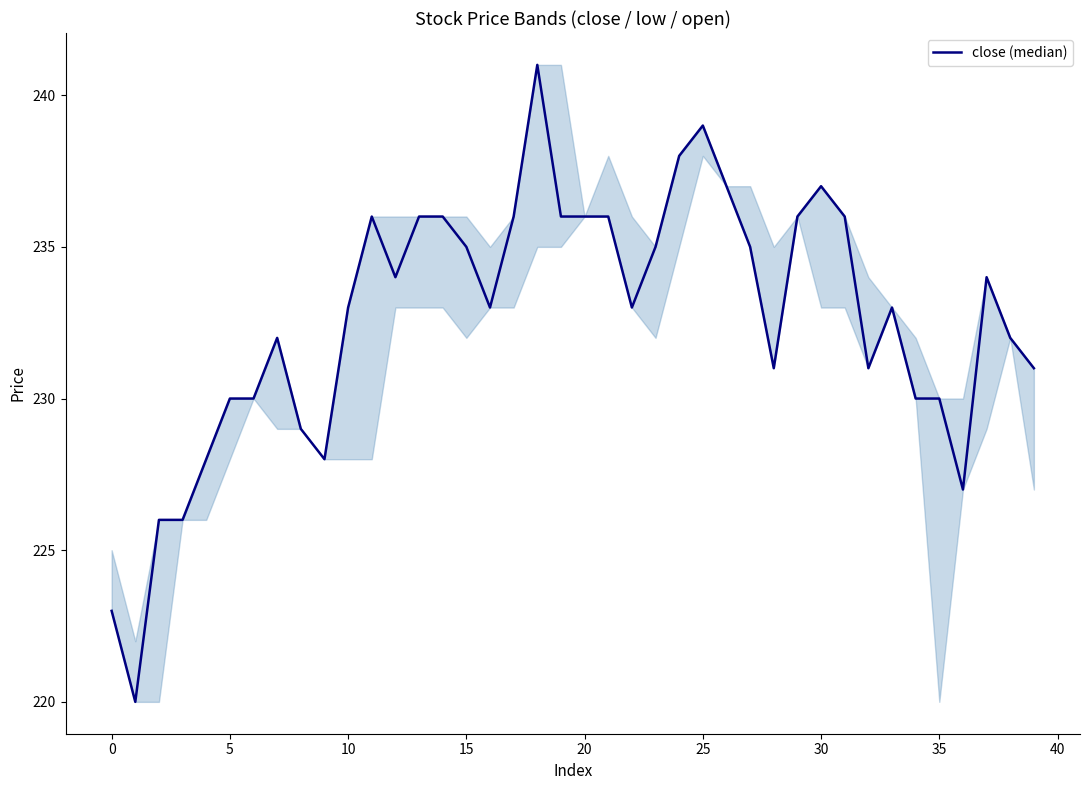

How many lines are shown in the chart?

1